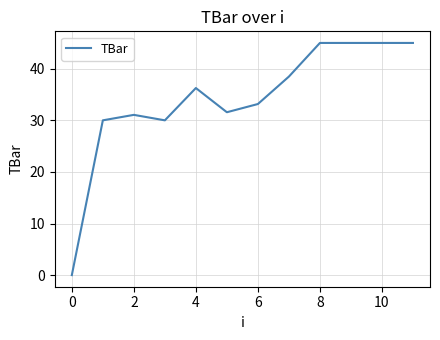

What is the greatest value displayed?

45.0